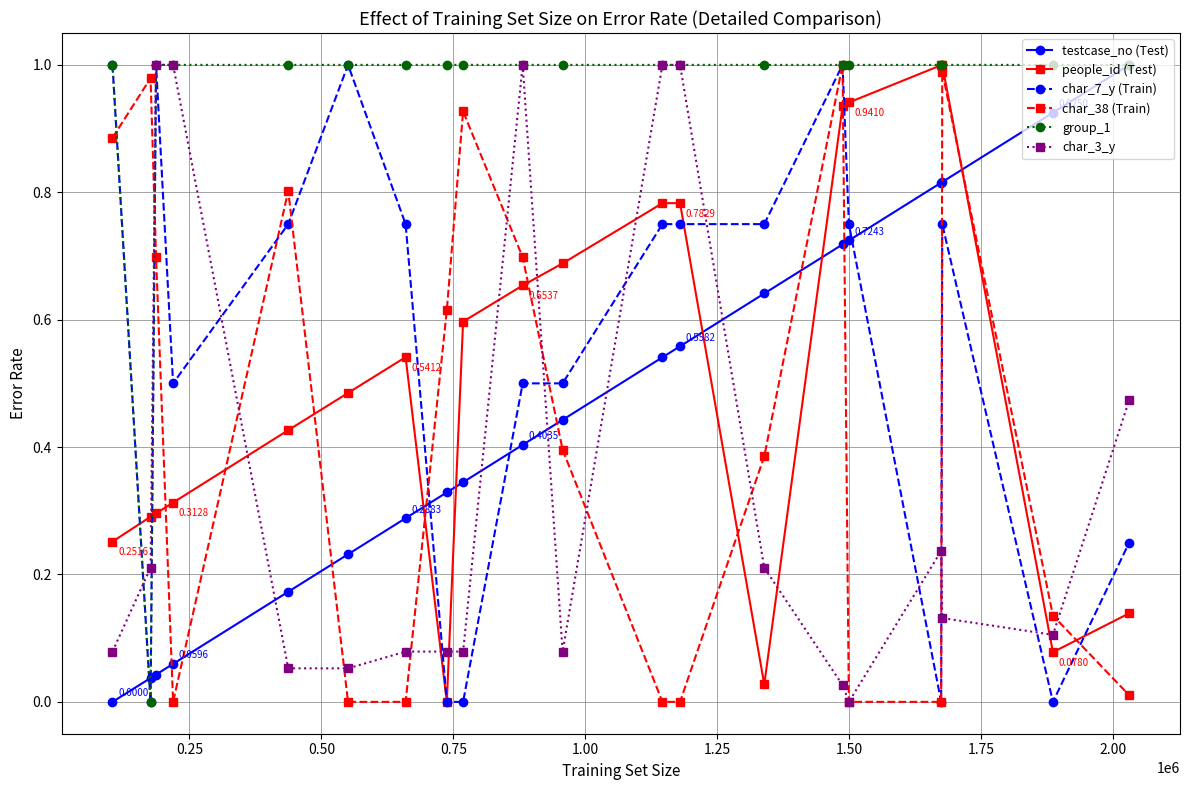

True or false: char_7_y (Train) has more than 0 points higher than both neighbors.

True